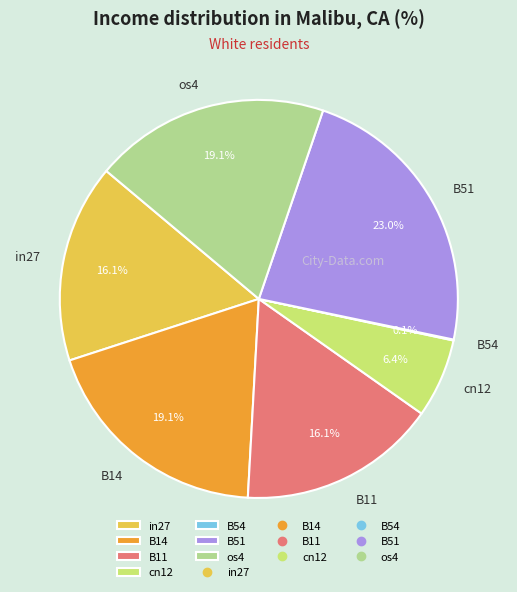

Combined, what portion of the pie is B51 and cn12?

29.5%